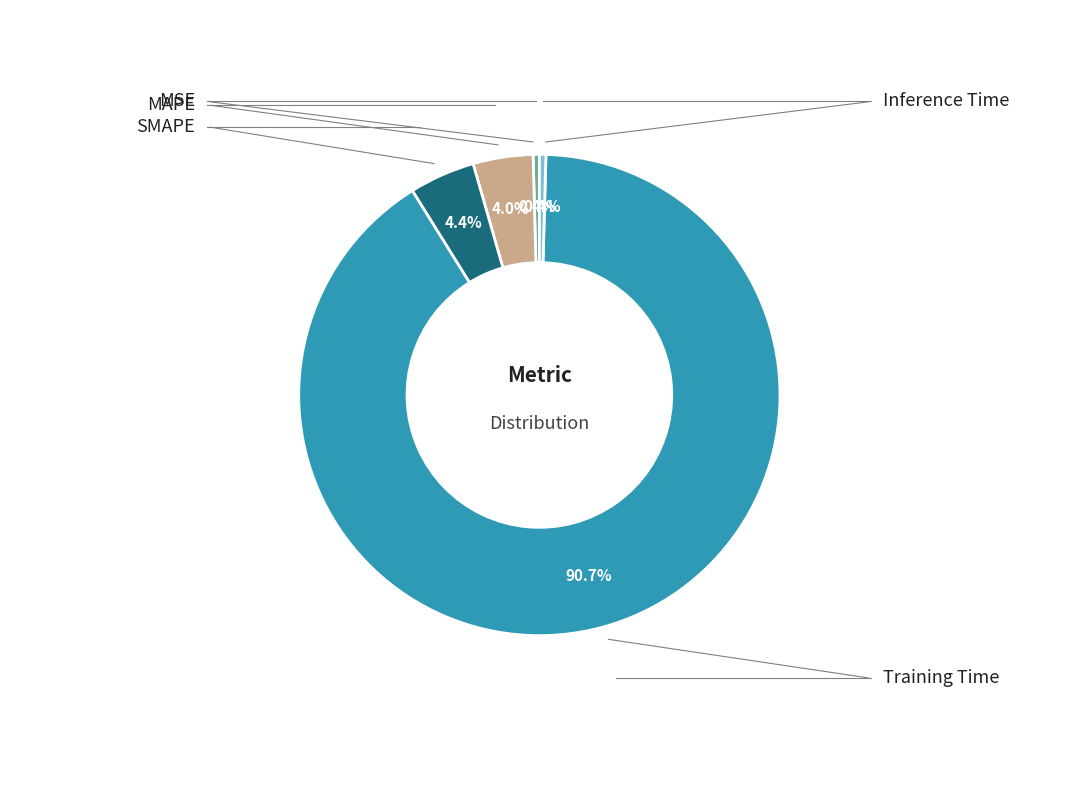

To the nearest percent, what percentage of the pie is MAPE?

4%